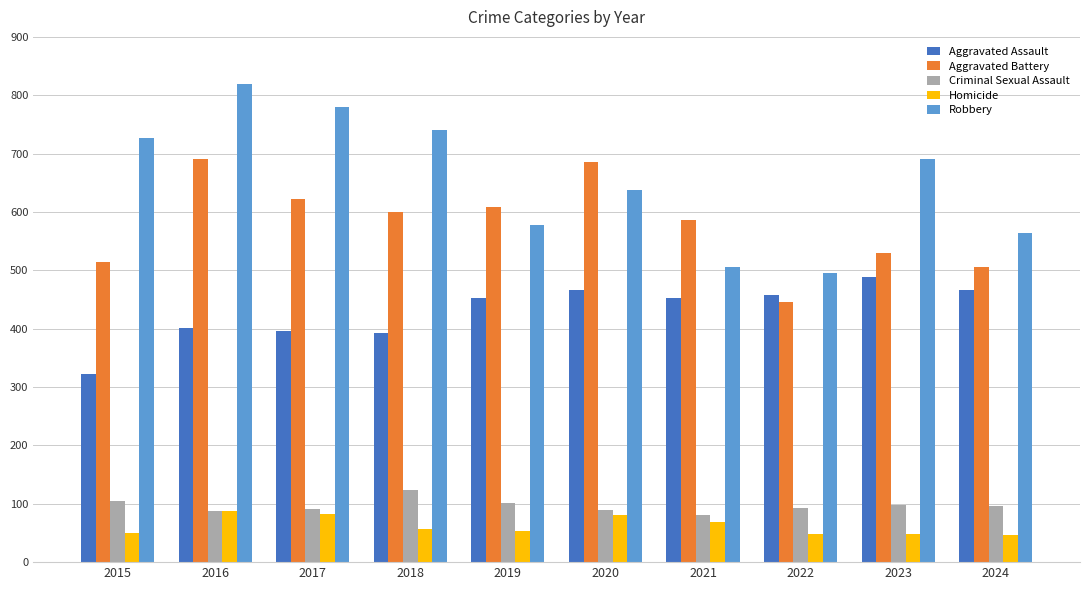

How many distinct data groups are displayed?

5